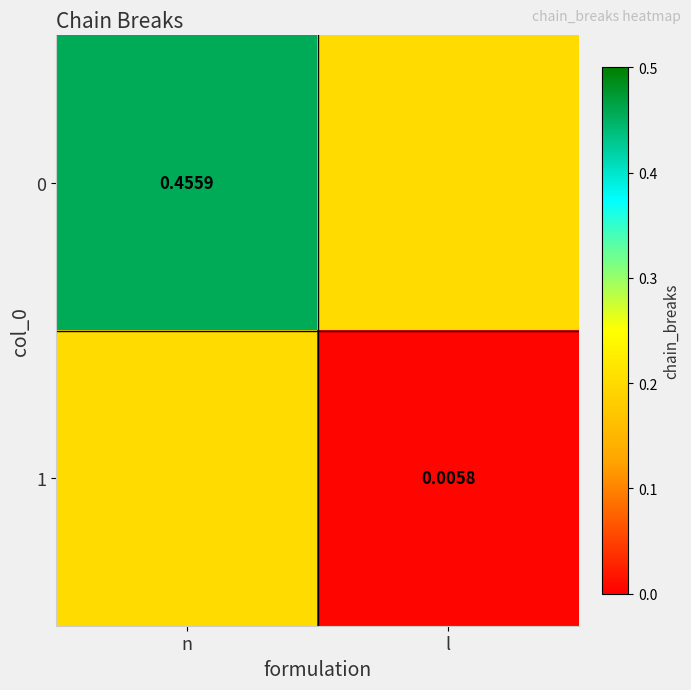

Is the value of 1 at l greater than the value of 0 at n?

No